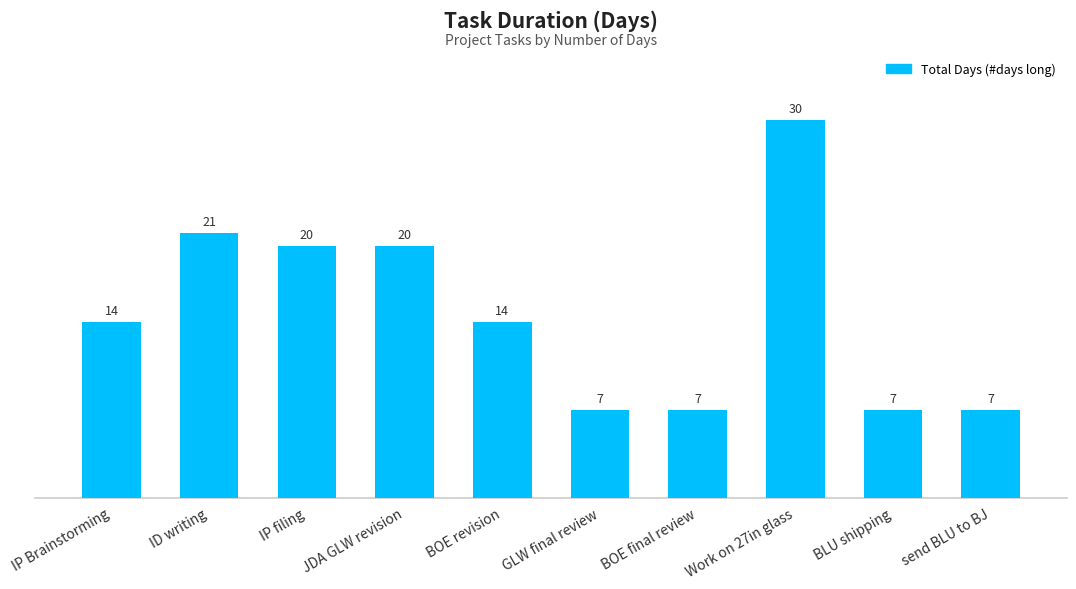

What is the label of the 3rd bar from the right?

Work on 27in glass